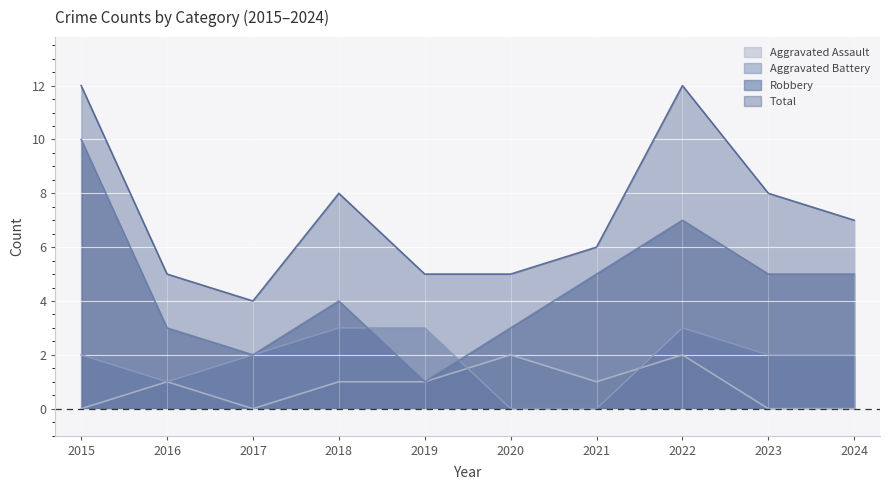

True or false: Robbery has more than 1 interior local peaks.

True